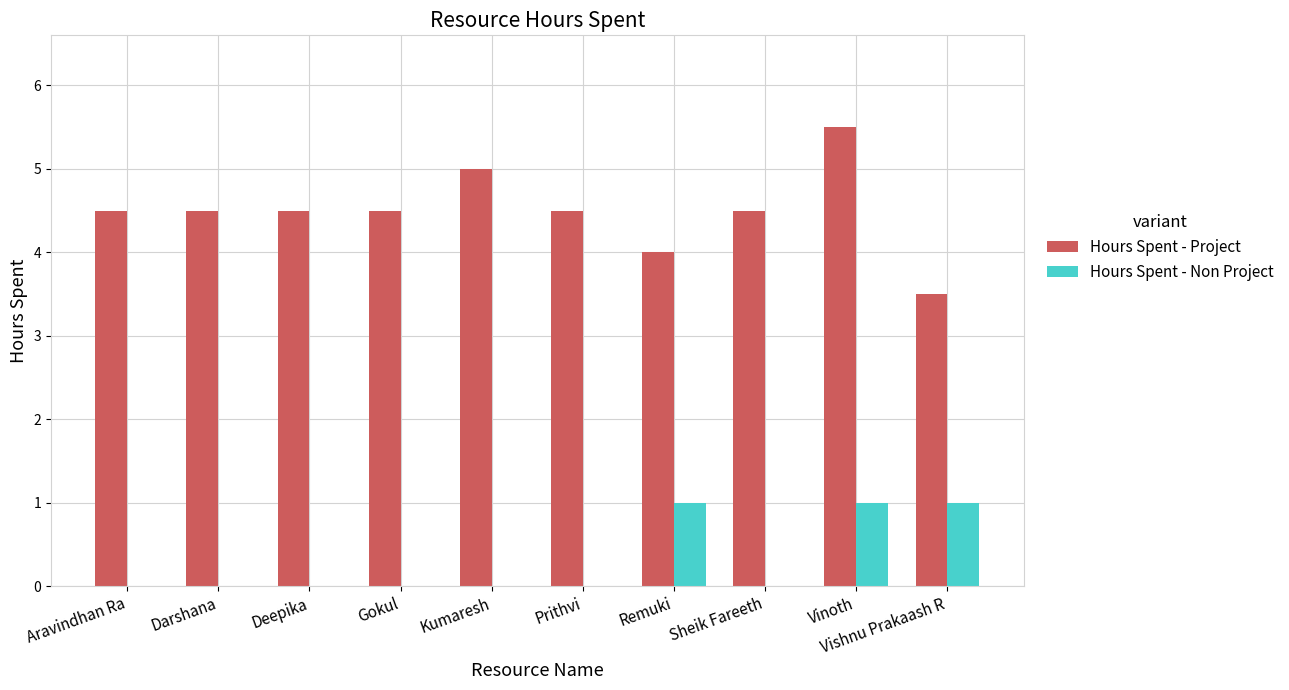

What is the total value across all series at Deepika?

4.5